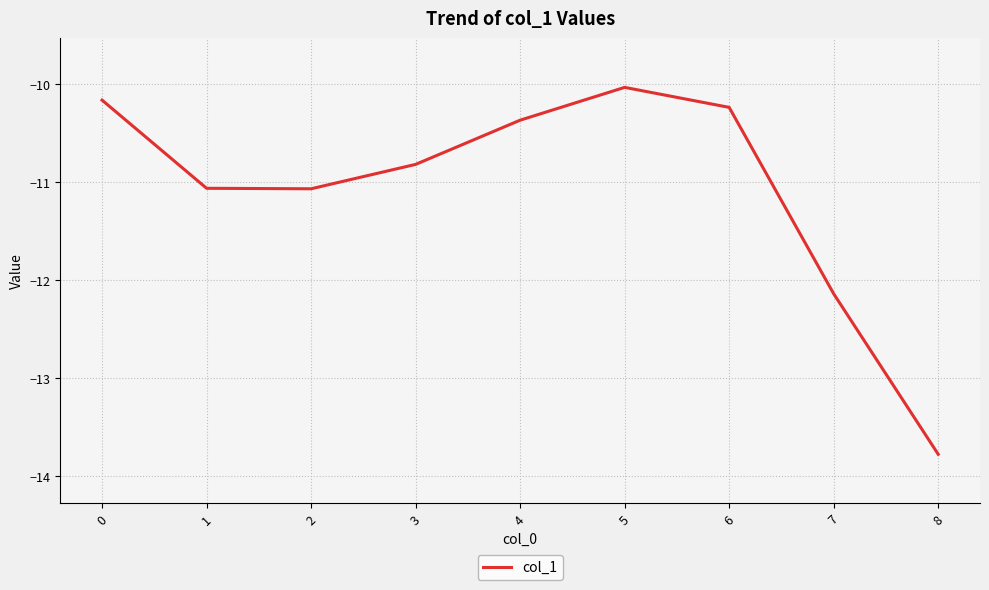

Reading left to right, extract all data points from this chart.

0=-10.2	1=-11.1	2=-11.1	3=-10.8	4=-10.4	5=-10.0	6=-10.2	7=-12.1	8=-13.8